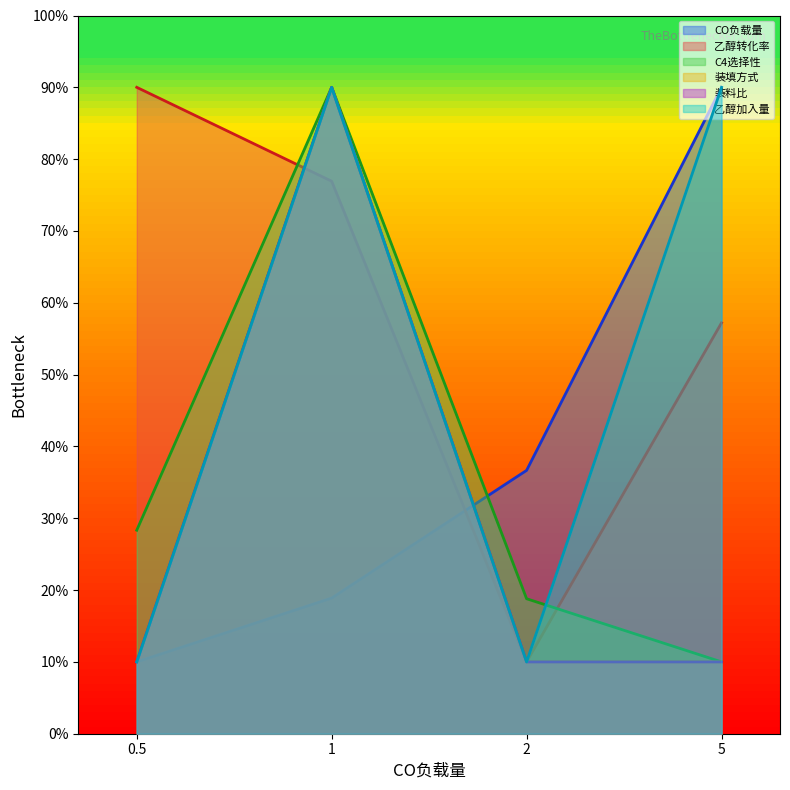

At which category is the sum across all series the highest?

1